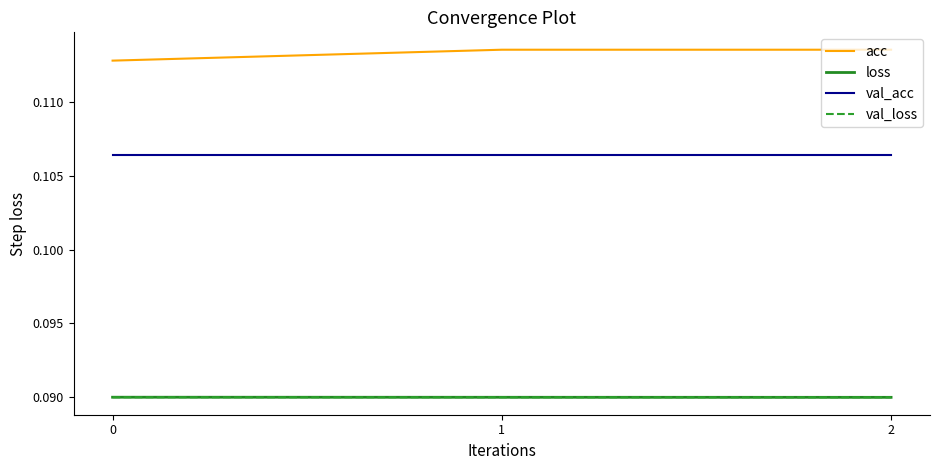

Is it true that acc equals 0.2 at 0?

False